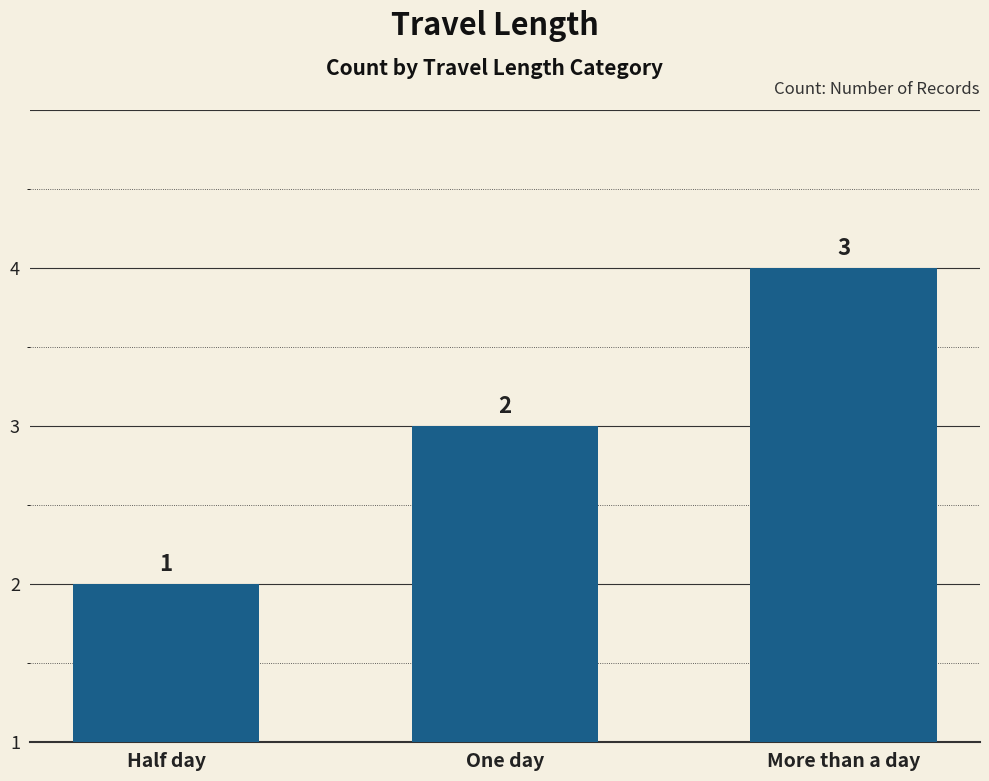

Where is the data nearest to the value 2?

One day